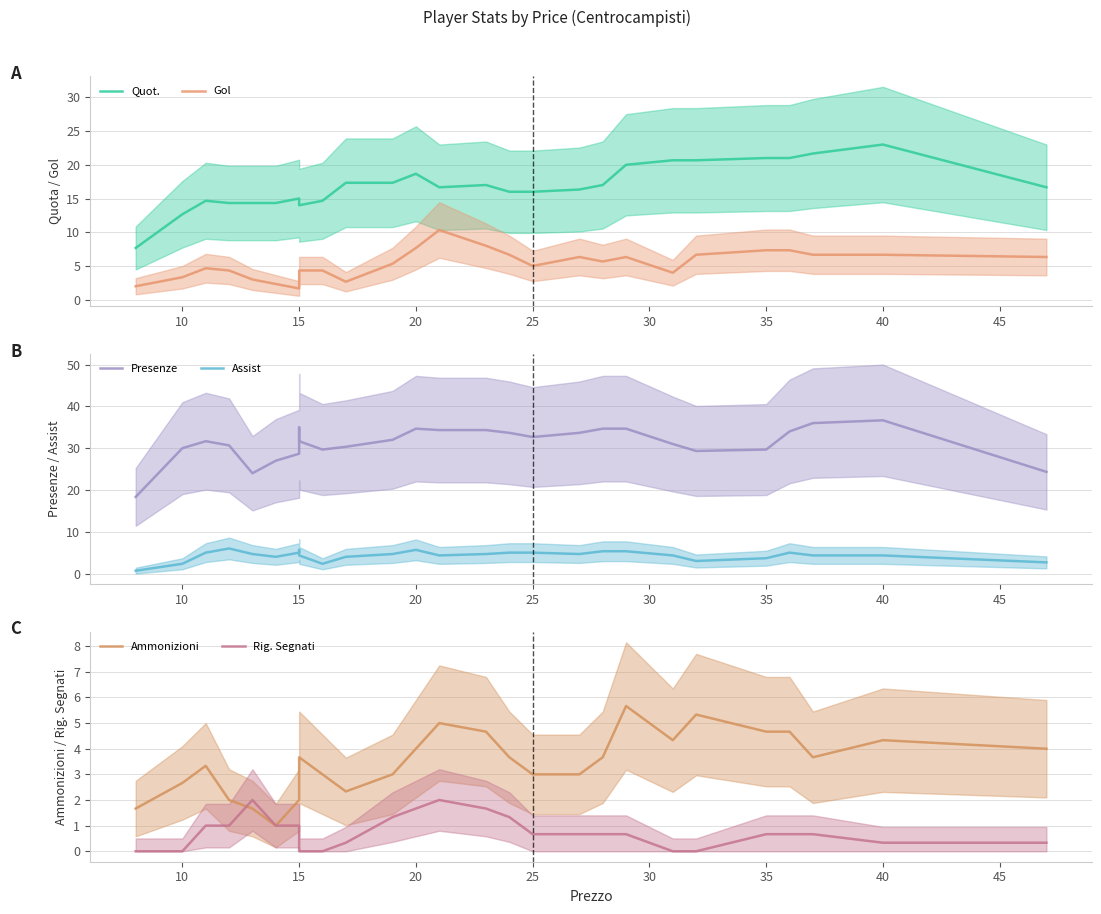

Reading right to left, list all the values displayed in this chart.

Quot.: 16.7	23.0	21.7	21.0	21.0	20.7	20.7	20.0	17.0	16.3	16.0	16.0	17.0	16.7	18.7	17.3	17.3	14.7	14.0	14.0	15.0	14.3	14.3	14.3	14.7	12.7	7.7
Gol: 6.3	6.7	6.7	7.3	7.3	6.7	4.0	6.3	5.7	6.3	5.0	6.7	8.0	10.3	7.7	5.3	2.7	4.3	4.3	4.3	1.7	2.3	3.0	4.3	4.7	3.3	2.0
Presenze: 24.3	36.7	36.0	34.0	29.7	29.3	31.0	34.7	34.7	33.7	32.7	33.7	34.3	34.3	34.7	32.0	30.3	29.7	31.7	35.0	28.7	27.0	24.0	30.7	31.7	30.0	18.3
Assist: 2.7	4.3	4.3	5.0	3.7	3.0	4.3	5.3	5.3	4.7	5.0	5.0	4.7	4.3	5.7	4.7	4.0	2.3	4.3	5.7	5.0	4.0	4.7	6.0	5.0	2.3	0.7
Ammonizioni: 4.0	4.3	3.7	4.7	4.7	5.3	4.3	5.7	3.7	3.0	3.0	3.7	4.7	5.0	4.0	3.0	2.3	3.0	3.7	2.7	2.0	1.0	1.7	2.0	3.3	2.7	1.7
Rig. Segnati: 0.3	0.3	0.7	0.7	0.7	0.0	0.0	0.7	0.7	0.7	0.7	1.3	1.7	2.0	1.7	1.3	0.3	0.0	0.0	0.0	1.0	1.0	2.0	1.0	1.0	0.0	0.0